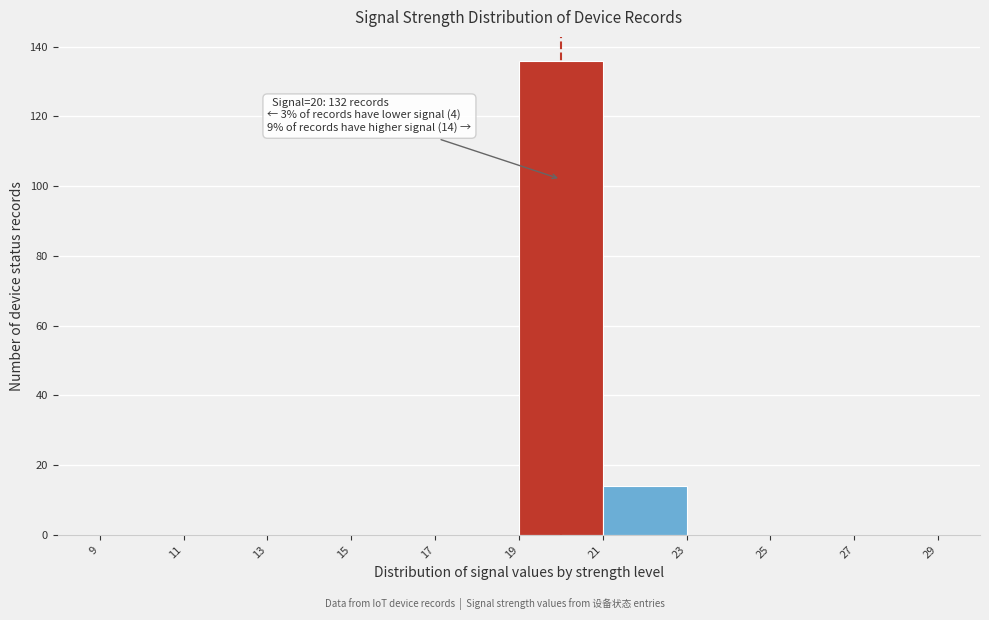

Which range on the x-axis has the tallest bar?

19 to 21